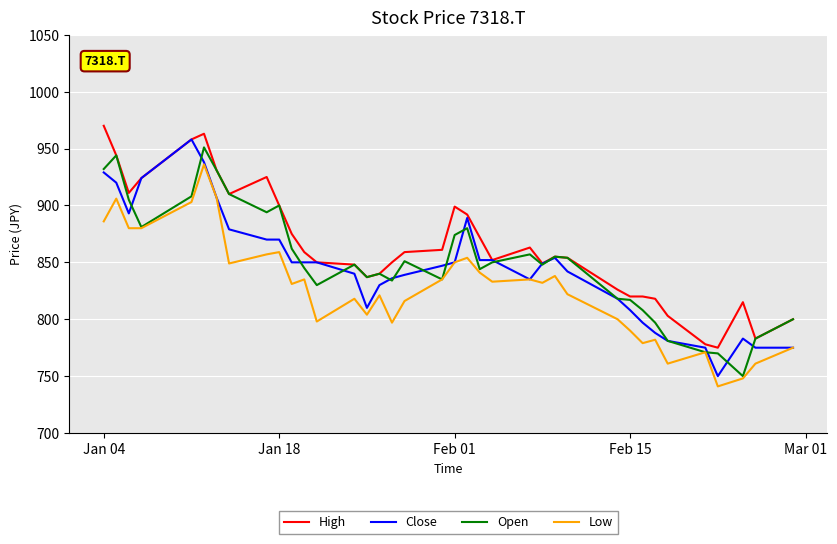

What is the greatest value displayed?

970